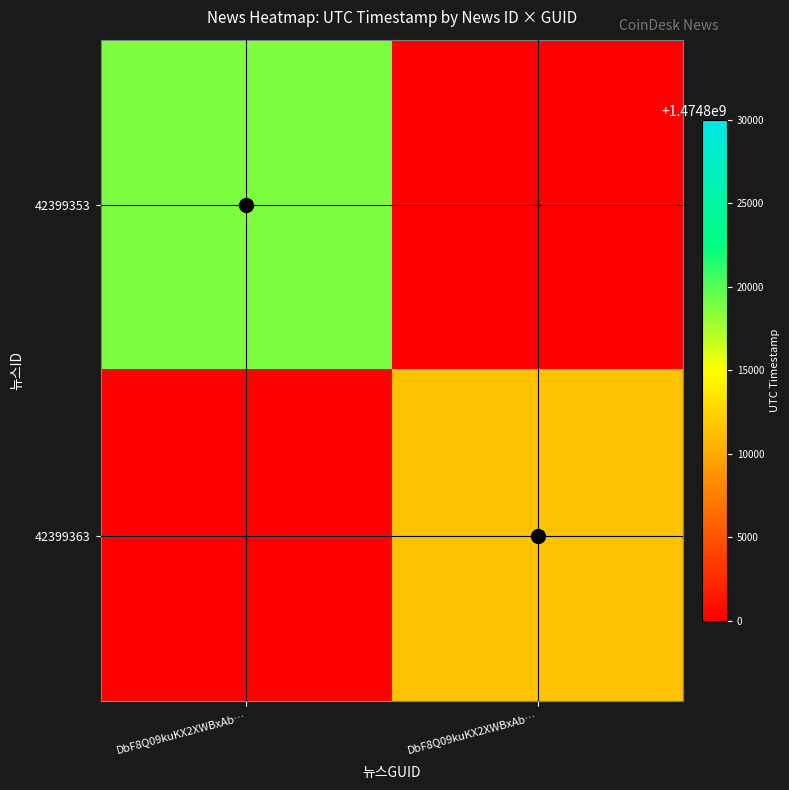

Which category has the lowest value in the 42399363 series?

DbF8Q09kuKX2XWBxAb…